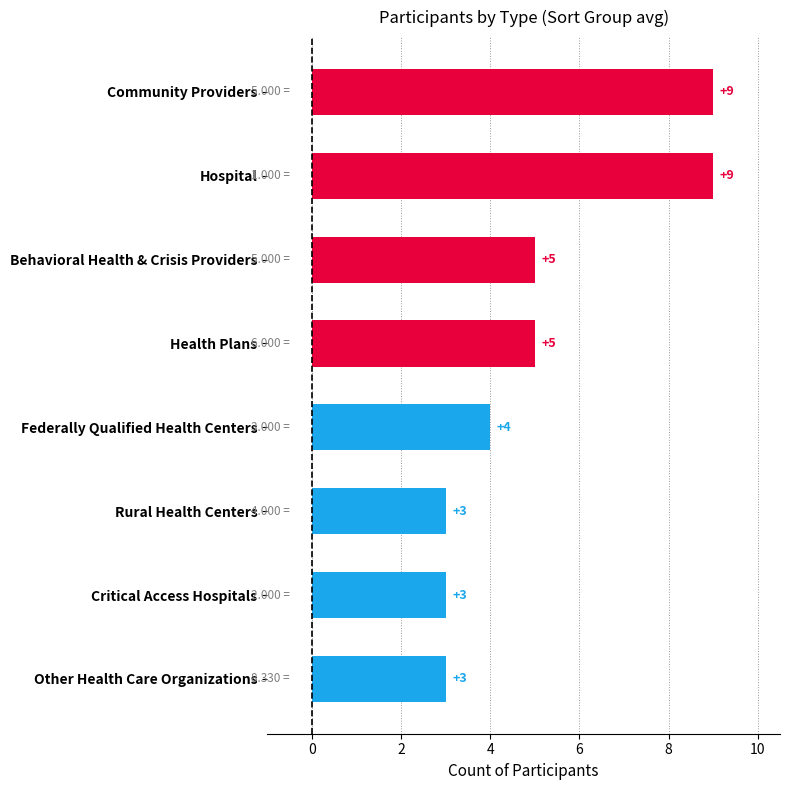

What is the change in value from Federally Qualified Health Centers to Hospital?

+5